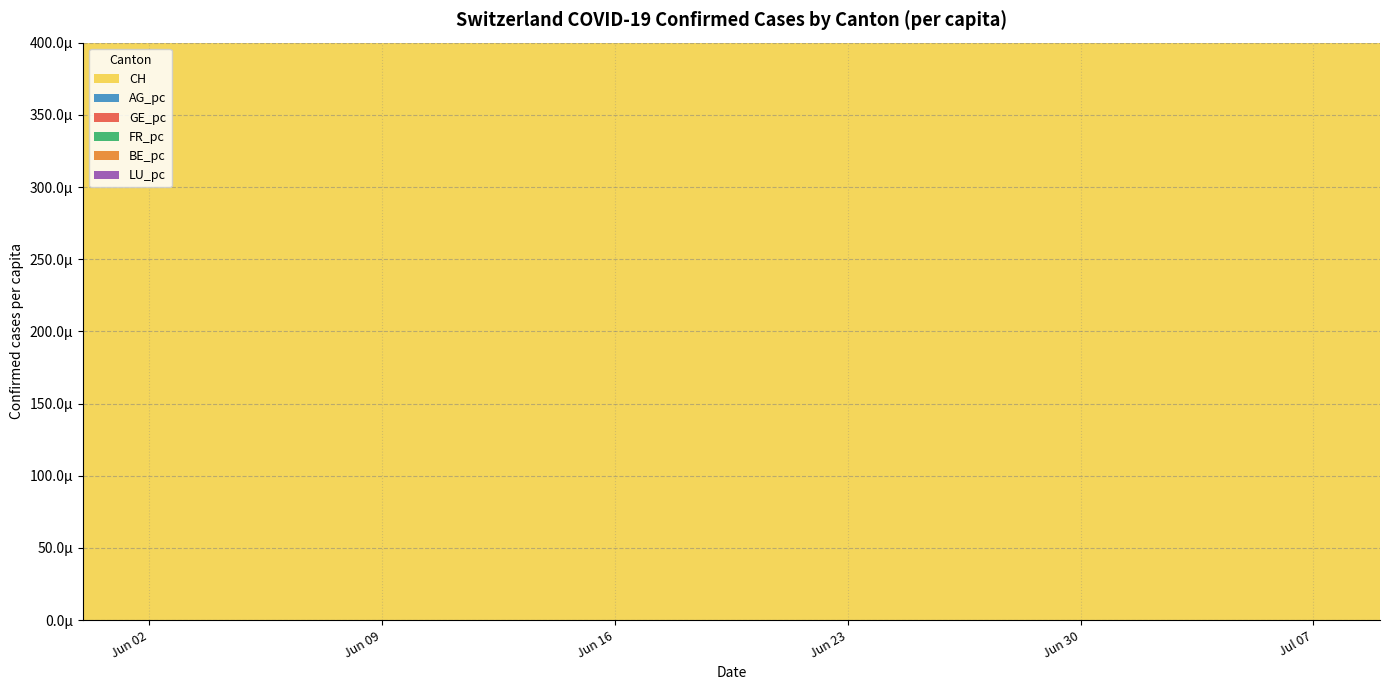

Reading left to right, transcribe all the data shown in this chart.

CH: 2020-05-31=0.0	2020-06-01=3.0	2020-06-02=20.0	2020-06-03=38.0	2020-06-04=62.0	2020-06-05=84.0	2020-06-06=100.0	2020-06-07=107.0	2020-06-08=125.0	2020-06-09=136.0	2020-06-10=154.0	2020-06-11=178.0	2020-06-12=206.0	2020-06-13=218.0	2020-06-14=234.0	2020-06-15=258.0	2020-06-16=285.0	2020-06-17=309.0	2020-06-18=325.0	2020-06-19=353.0	2020-06-20=385.0	2020-06-21=399.0	2020-06-22=431.0	2020-06-23=462.0	2020-06-24=528.0	2020-06-25=571.0	2020-06-26=639.0	2020-06-27=682.0	2020-06-28=721.0	2020-06-29=813.0	2020-06-30=918.0	2020-07-01=1036.0	2020-07-02=1184.0	2020-07-03=1283.0	2020-07-04=1333.0	2020-07-05=1386.0	2020-07-06=1467.0	2020-07-07=1566.0	2020-07-08=1667.0	2020-07-09=1756.0
AG_pc: 2020-05-31=0.0	2020-06-01=0.0	2020-06-02=0.0	2020-06-03=0.0	2020-06-04=0.0	2020-06-05=0.0	2020-06-06=0.0	2020-06-07=0.0	2020-06-08=0.0	2020-06-09=0.0	2020-06-10=0.0	2020-06-11=0.0	2020-06-12=0.0	2020-06-13=0.0	2020-06-14=0.0	2020-06-15=0.0	2020-06-16=0.0	2020-06-17=0.0	2020-06-18=0.0	2020-06-19=0.0	2020-06-20=0.0	2020-06-21=0.0	2020-06-22=0.0	2020-06-23=0.0	2020-06-24=0.0	2020-06-25=0.0	2020-06-26=0.0	2020-06-27=0.0	2020-06-28=0.0	2020-06-29=0.0	2020-06-30=0.0	2020-07-01=0.0	2020-07-02=0.0	2020-07-03=0.0	2020-07-04=0.0	2020-07-05=0.0	2020-07-06=0.0	2020-07-07=0.0	2020-07-08=0.0	2020-07-09=0.0
GE_pc: 2020-05-31=0.0	2020-06-01=0.0	2020-06-02=0.0	2020-06-03=0.0	2020-06-04=0.0	2020-06-05=0.0	2020-06-06=0.0	2020-06-07=0.0	2020-06-08=0.0	2020-06-09=0.0	2020-06-10=0.0	2020-06-11=0.0	2020-06-12=0.0	2020-06-13=0.0	2020-06-14=0.0	2020-06-15=0.0	2020-06-16=0.0	2020-06-17=0.0	2020-06-18=0.0	2020-06-19=0.0	2020-06-20=0.0	2020-06-21=0.0	2020-06-22=0.0	2020-06-23=0.0	2020-06-24=0.0	2020-06-25=0.0	2020-06-26=0.0	2020-06-27=0.0	2020-06-28=0.0	2020-06-29=0.0	2020-06-30=0.0	2020-07-01=0.0	2020-07-02=0.0	2020-07-03=0.0	2020-07-04=0.0	2020-07-05=0.0	2020-07-06=0.0	2020-07-07=0.0	2020-07-08=0.0	2020-07-09=0.0
FR_pc: 2020-05-31=0.0	2020-06-01=0.0	2020-06-02=0.0	2020-06-03=0.0	2020-06-04=0.0	2020-06-05=0.0	2020-06-06=0.0	2020-06-07=0.0	2020-06-08=0.0	2020-06-09=0.0	2020-06-10=0.0	2020-06-11=0.0	2020-06-12=0.0	2020-06-13=0.0	2020-06-14=0.0	2020-06-15=0.0	2020-06-16=0.0	2020-06-17=0.0	2020-06-18=0.0	2020-06-19=0.0	2020-06-20=0.0	2020-06-21=0.0	2020-06-22=0.0	2020-06-23=0.0	2020-06-24=0.0	2020-06-25=0.0	2020-06-26=0.0	2020-06-27=0.0	2020-06-28=0.0	2020-06-29=0.0	2020-06-30=0.0	2020-07-01=0.0	2020-07-02=0.0	2020-07-03=0.0	2020-07-04=0.0	2020-07-05=0.0	2020-07-06=0.0	2020-07-07=0.0	2020-07-08=0.0	2020-07-09=0.0
BE_pc: 2020-05-31=0.0	2020-06-01=0.0	2020-06-02=0.0	2020-06-03=0.0	2020-06-04=0.0	2020-06-05=0.0	2020-06-06=0.0	2020-06-07=0.0	2020-06-08=0.0	2020-06-09=0.0	2020-06-10=0.0	2020-06-11=0.0	2020-06-12=0.0	2020-06-13=0.0	2020-06-14=0.0	2020-06-15=0.0	2020-06-16=0.0	2020-06-17=0.0	2020-06-18=0.0	2020-06-19=0.0	2020-06-20=0.0	2020-06-21=0.0	2020-06-22=0.0	2020-06-23=0.0	2020-06-24=0.0	2020-06-25=0.0	2020-06-26=0.0	2020-06-27=0.0	2020-06-28=0.0	2020-06-29=0.0	2020-06-30=0.0	2020-07-01=0.0	2020-07-02=0.0	2020-07-03=0.0	2020-07-04=0.0	2020-07-05=0.0	2020-07-06=0.0	2020-07-07=0.0	2020-07-08=0.0	2020-07-09=0.0
LU_pc: 2020-05-31=0.0	2020-06-01=0.0	2020-06-02=0.0	2020-06-03=0.0	2020-06-04=0.0	2020-06-05=0.0	2020-06-06=0.0	2020-06-07=0.0	2020-06-08=0.0	2020-06-09=0.0	2020-06-10=0.0	2020-06-11=0.0	2020-06-12=0.0	2020-06-13=0.0	2020-06-14=0.0	2020-06-15=0.0	2020-06-16=0.0	2020-06-17=0.0	2020-06-18=0.0	2020-06-19=0.0	2020-06-20=0.0	2020-06-21=0.0	2020-06-22=0.0	2020-06-23=0.0	2020-06-24=0.0	2020-06-25=0.0	2020-06-26=0.0	2020-06-27=0.0	2020-06-28=0.0	2020-06-29=0.0	2020-06-30=0.0	2020-07-01=0.0	2020-07-02=0.0	2020-07-03=0.0	2020-07-04=0.0	2020-07-05=0.0	2020-07-06=0.0	2020-07-07=0.0	2020-07-08=0.0	2020-07-09=0.0